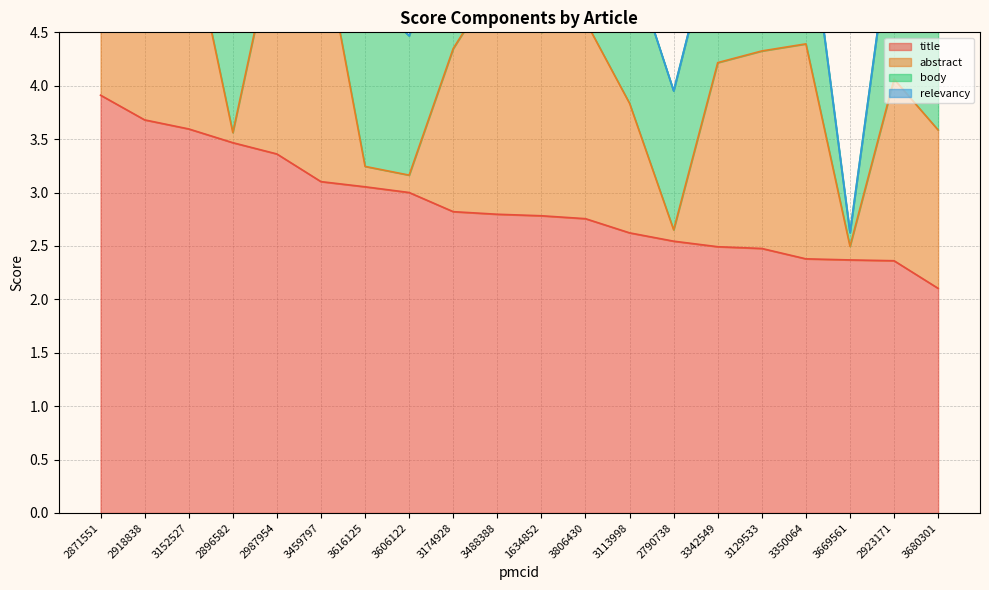

After their last crossing, which series has the higher values: body or abstract?

abstract